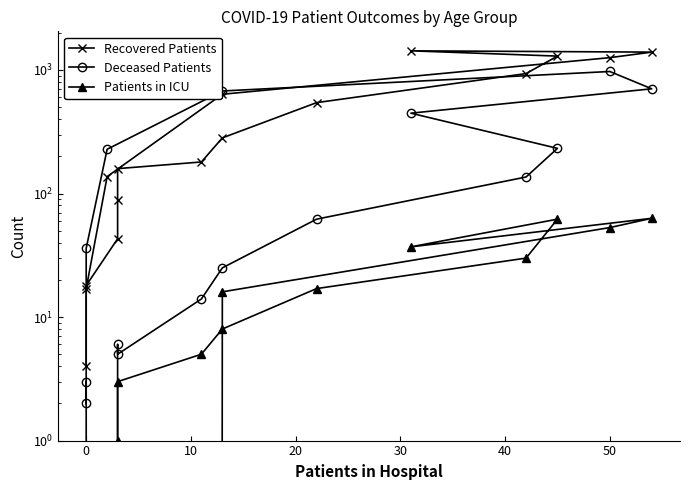

True or false: Deceased Patients and Recovered Patients cross at least once.

True